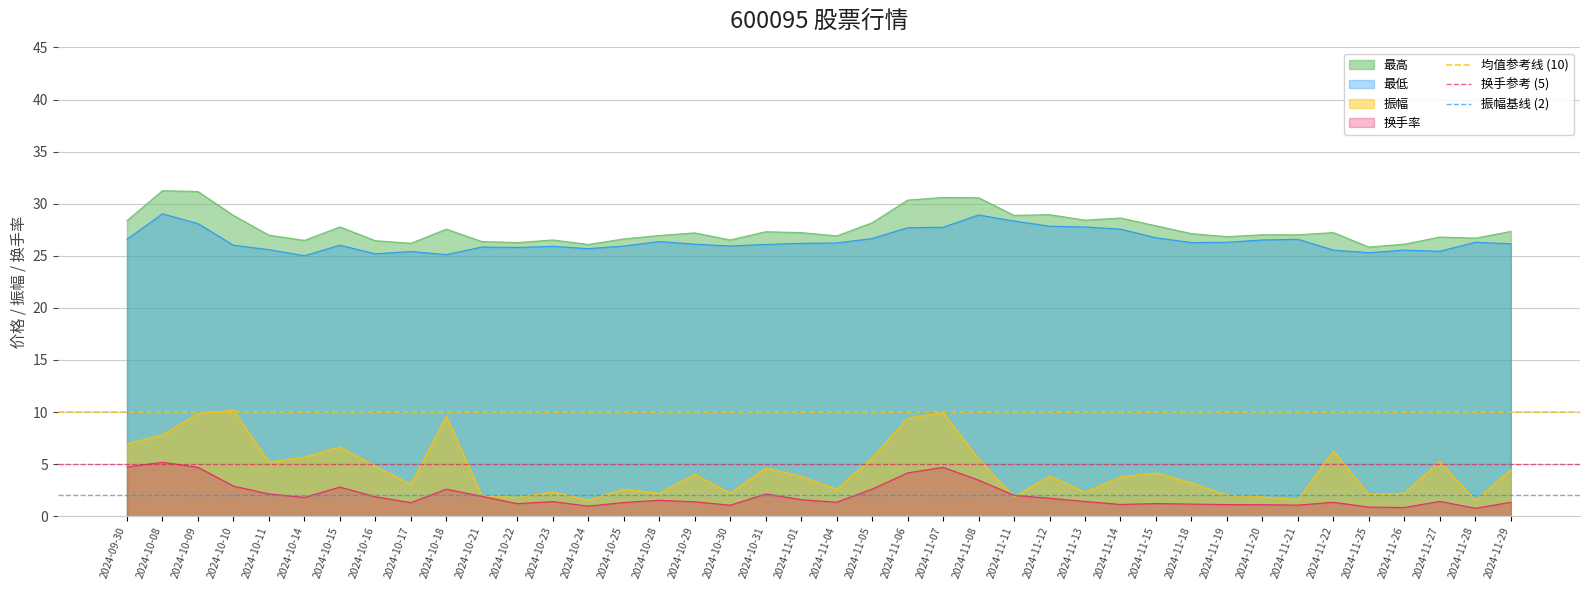

What is the average value of the 换手参考 (5) series?

5